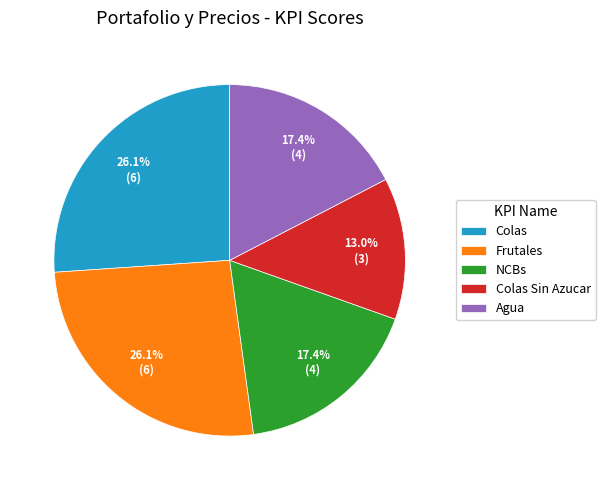

To the nearest percent, what portion does Colas represent?

26%